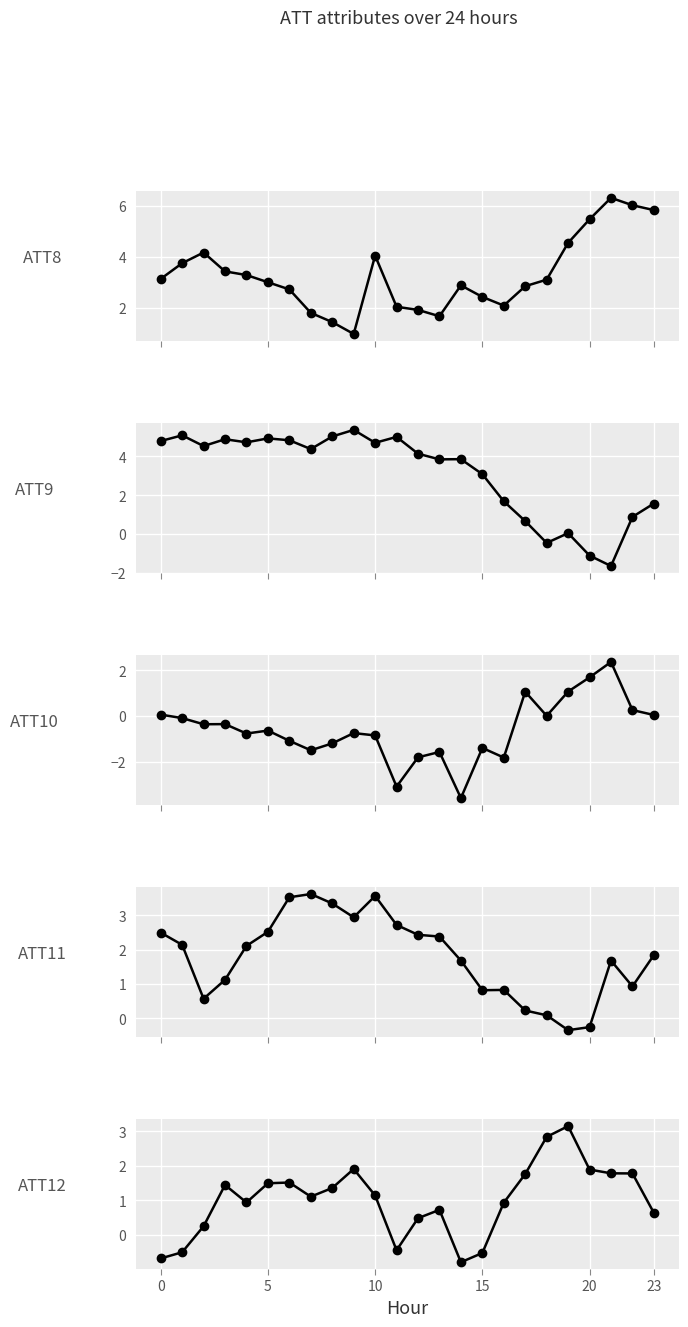

Is this an area chart (filled region under the line)?

No